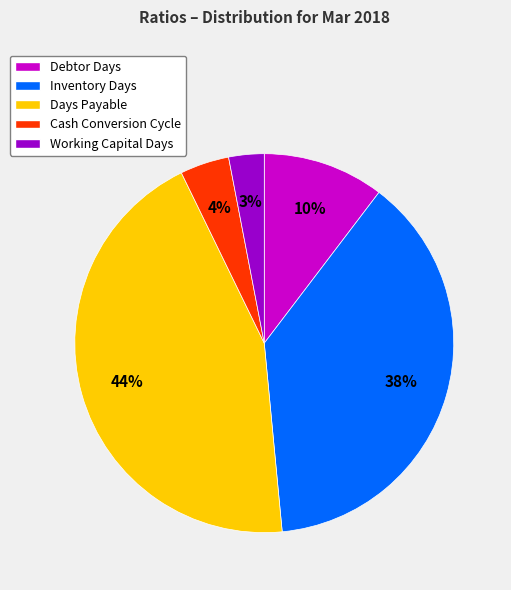

Rank the categories by value from lowest to highest.

Working Capital Days, Cash Conversion Cycle, Debtor Days, Inventory Days, Days Payable